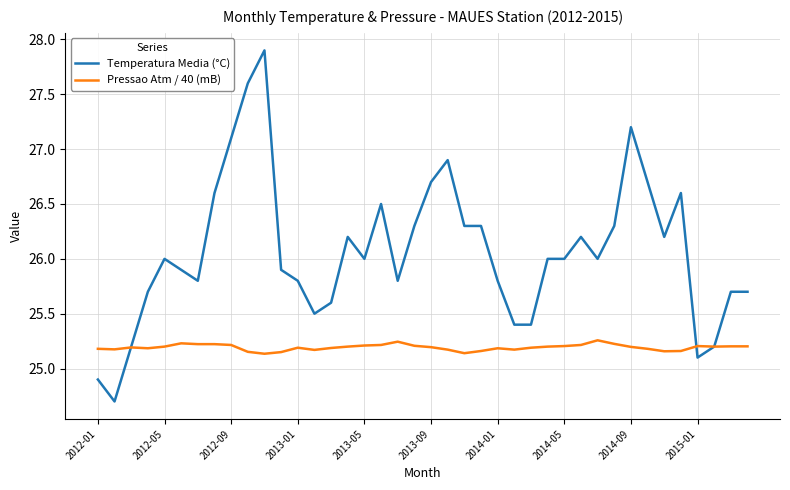

What is the minimum value shown in the chart?

24.7